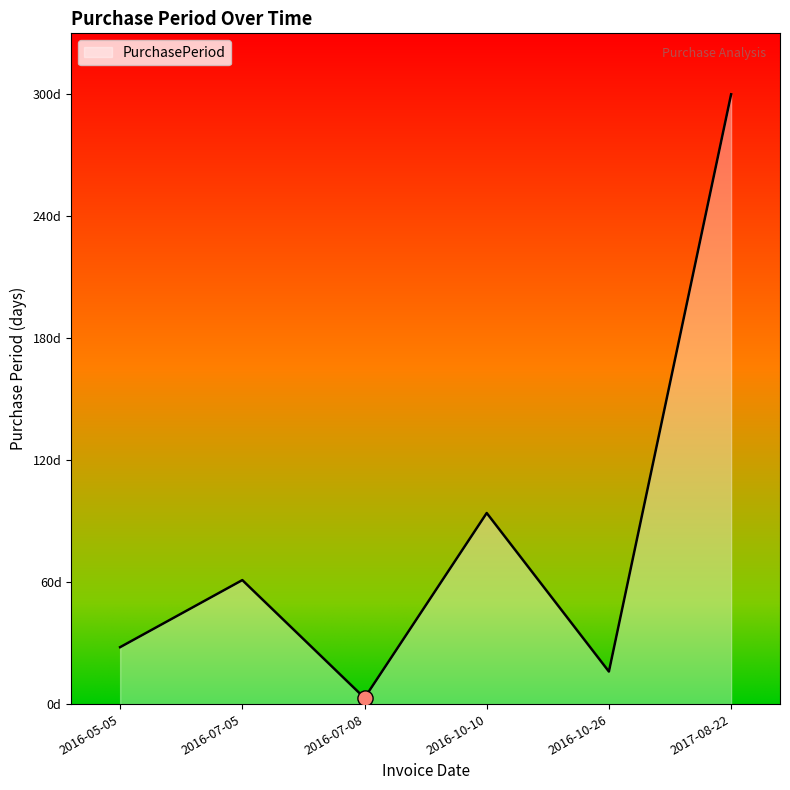

Is this an area chart (filled region under the line)?

Yes